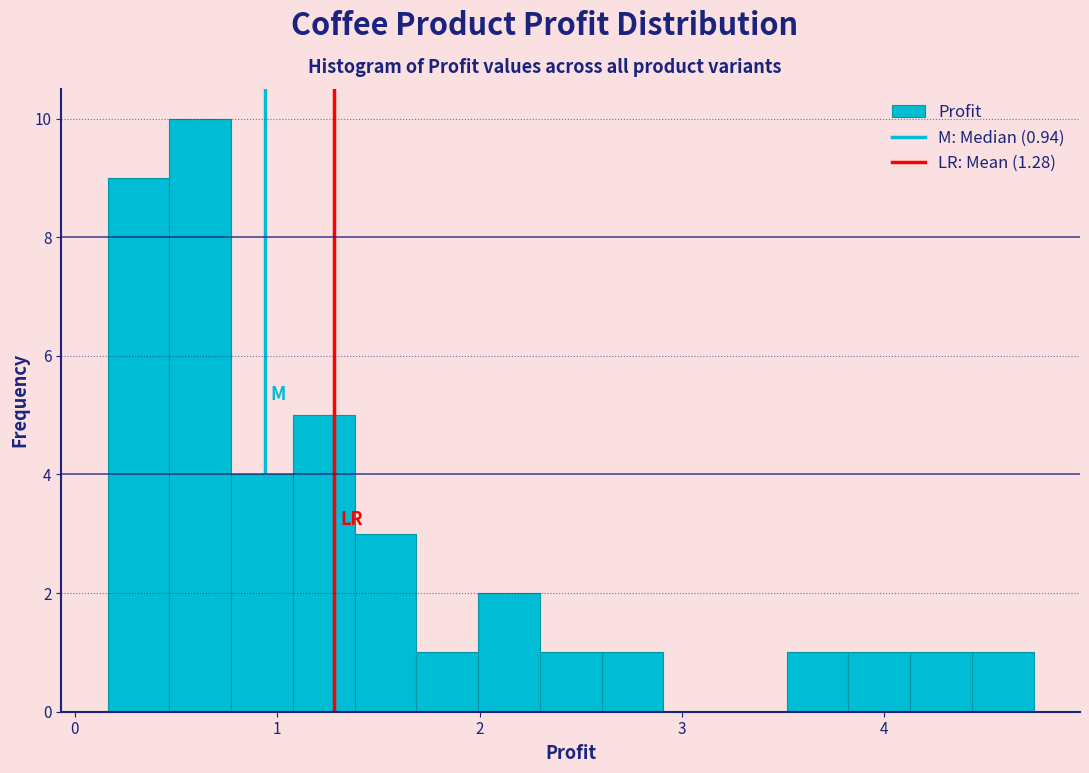

Read against the x-axis, roughly where is the centre of the tallest bar?

0.6